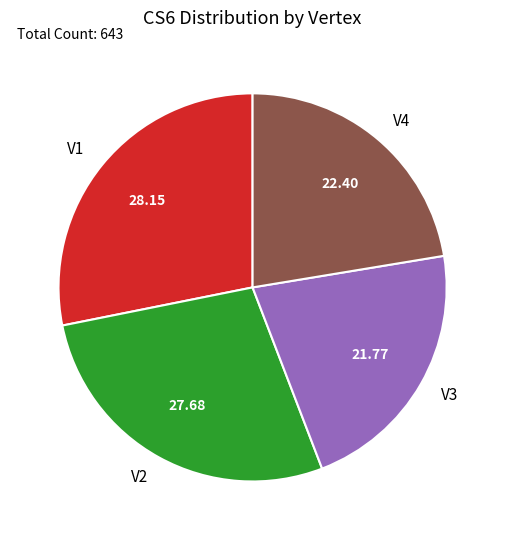

Approximately how many times larger is the value at V2 compared to V1?

1.0